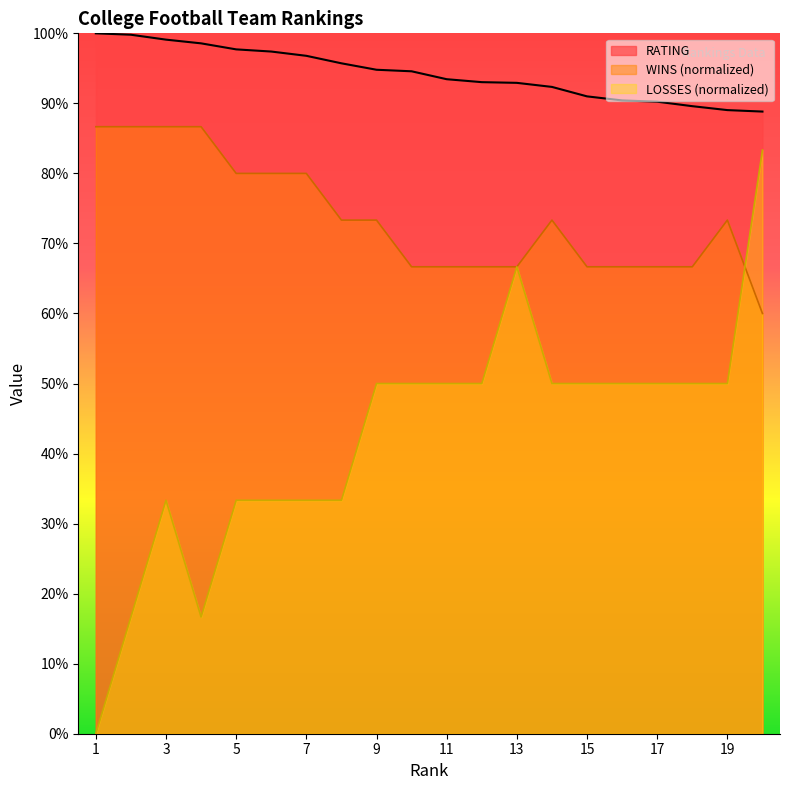

What is the difference between the second highest and second lowest values in the RATING series?

0.1